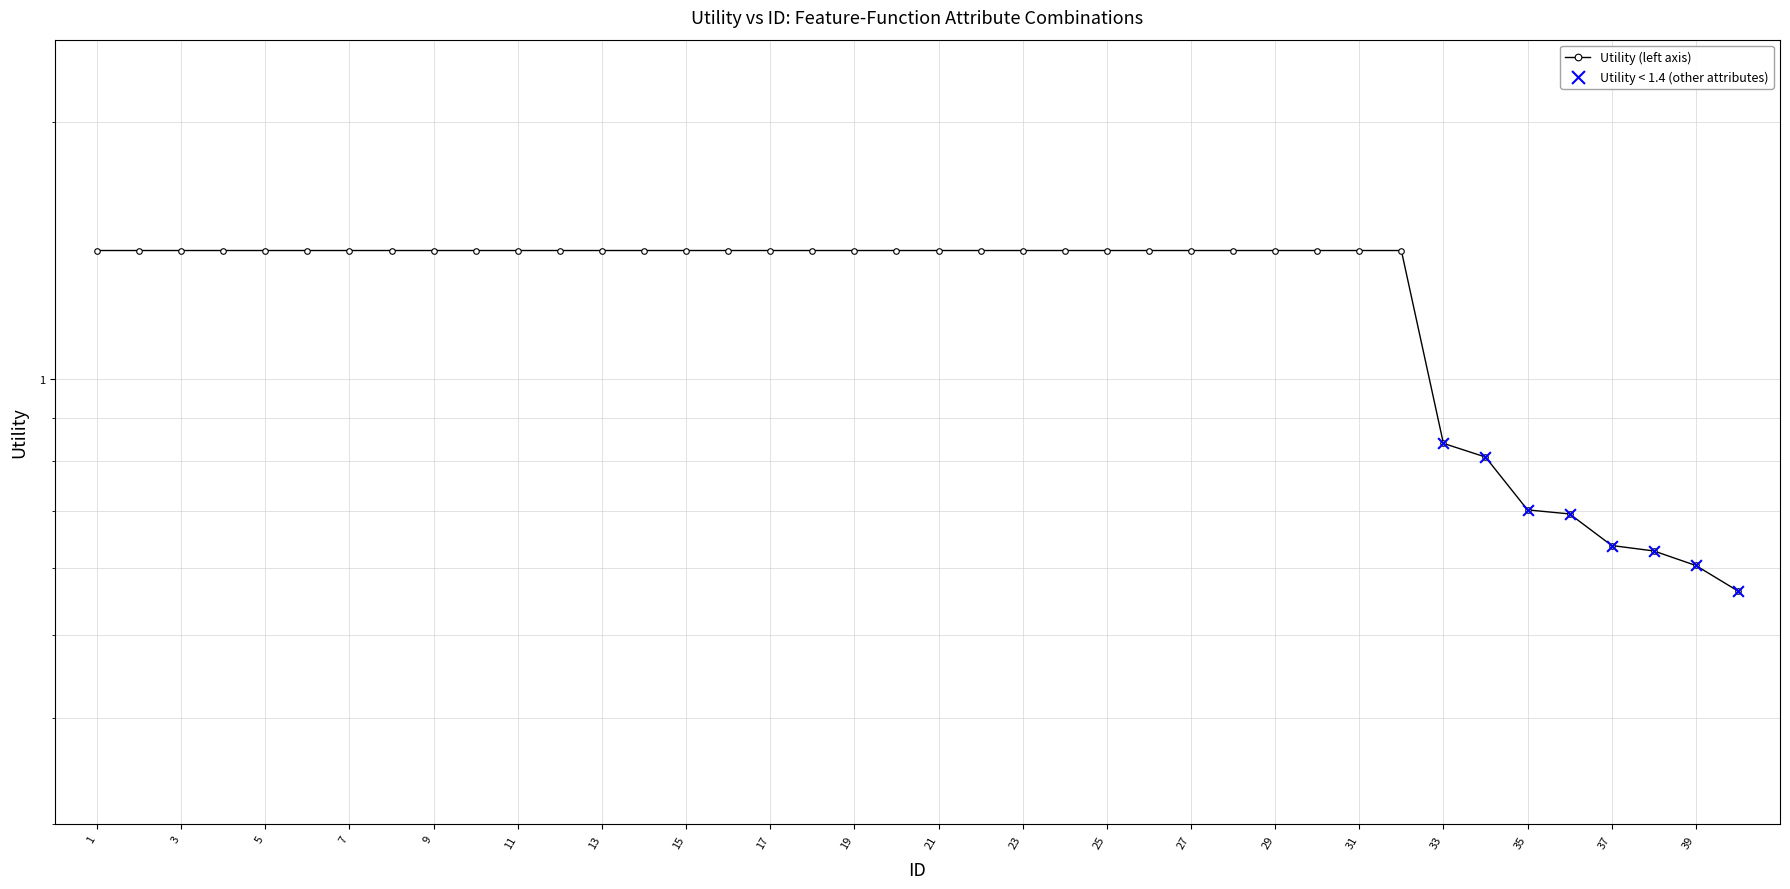

What is the change in value from 24 to 35?

-0.7